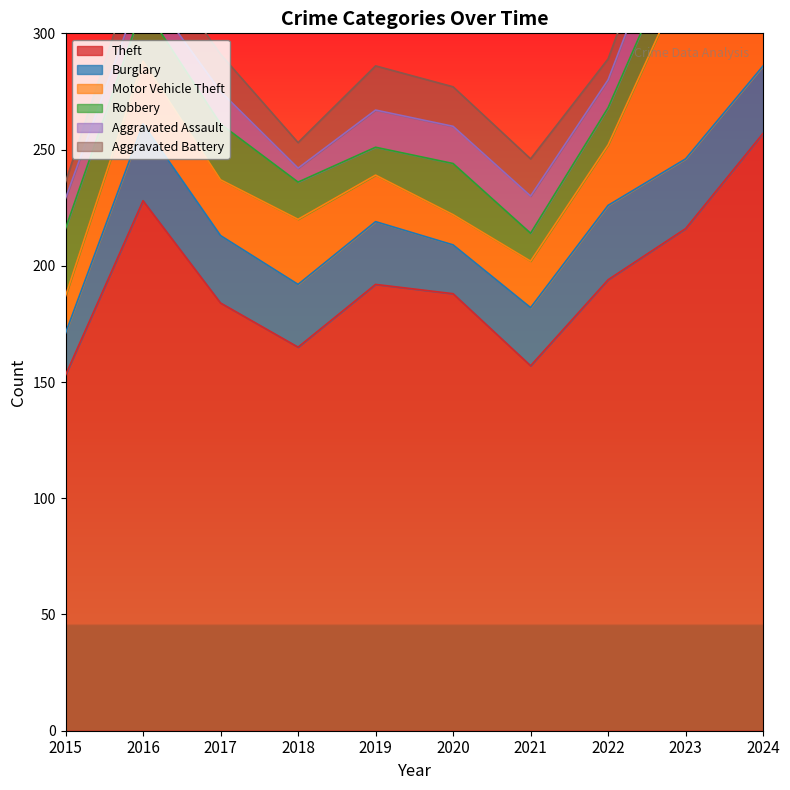

The value of Theft at 2022 is 257. True or false?

False